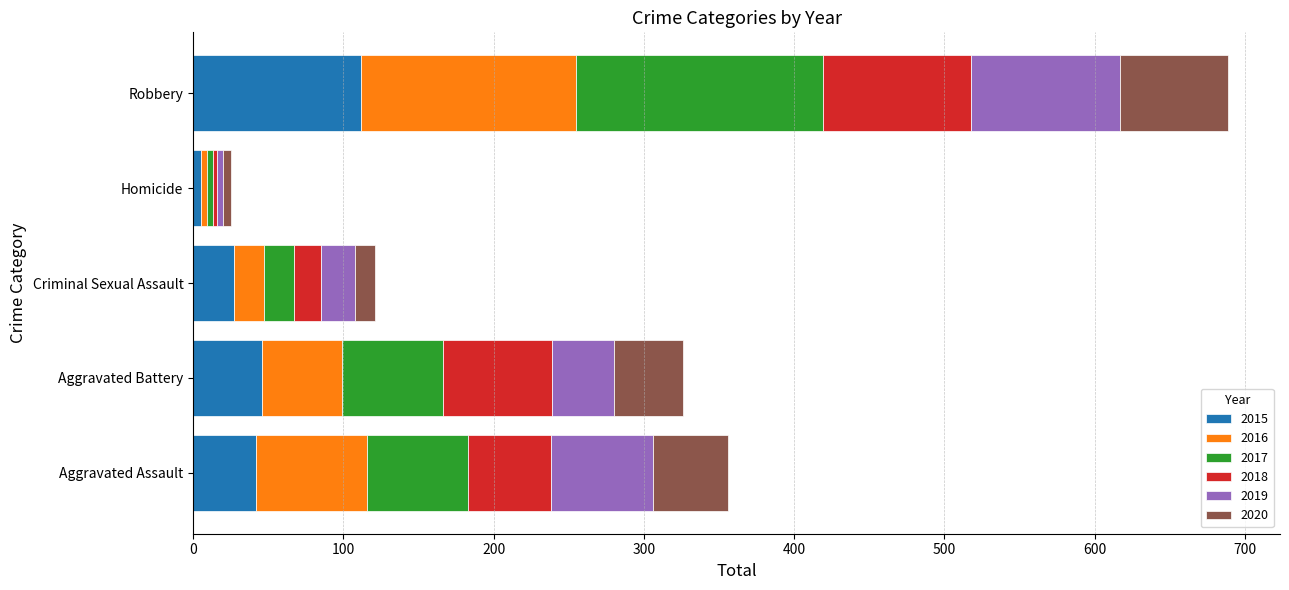

The value of 2015 at Aggravated Assault is 75. True or false?

False